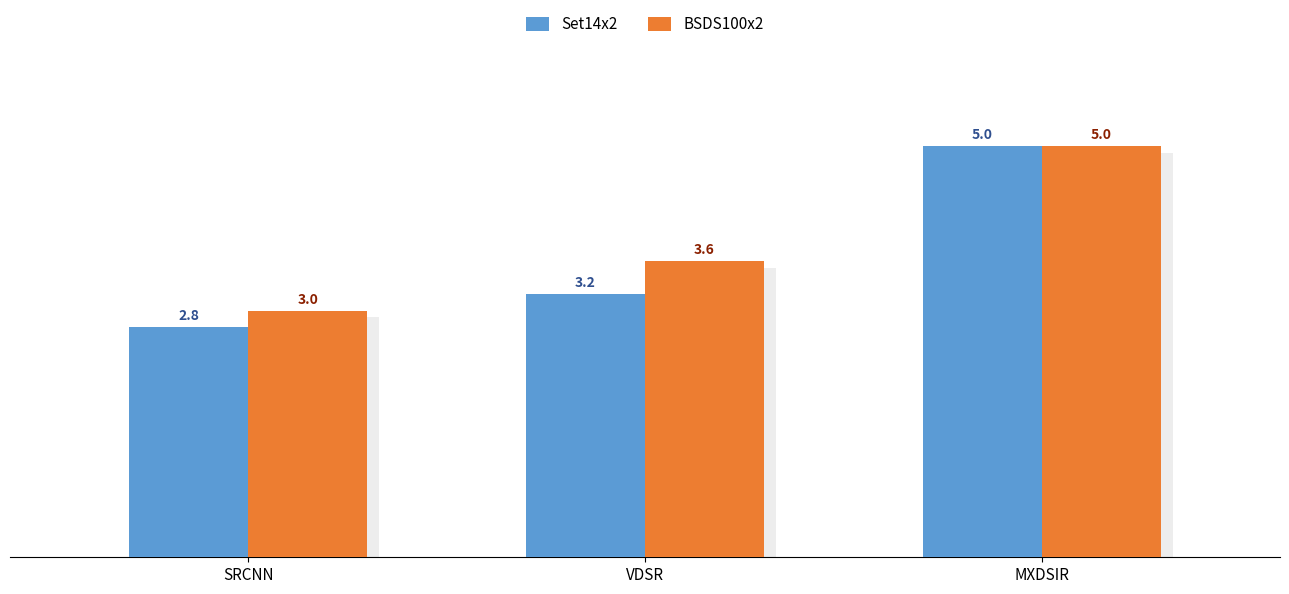

How many BSDS100x2 values are between 3 and 5?

3